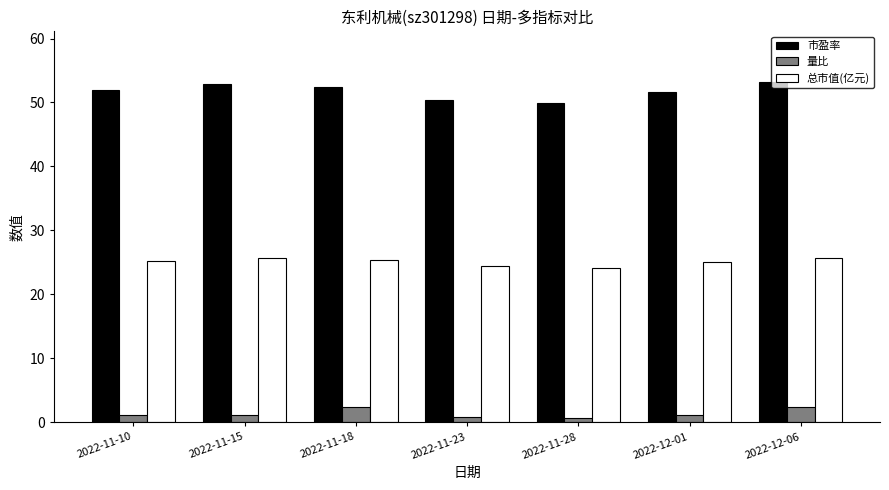

What is the lowest value of the 总市值(亿元) series?

24.2